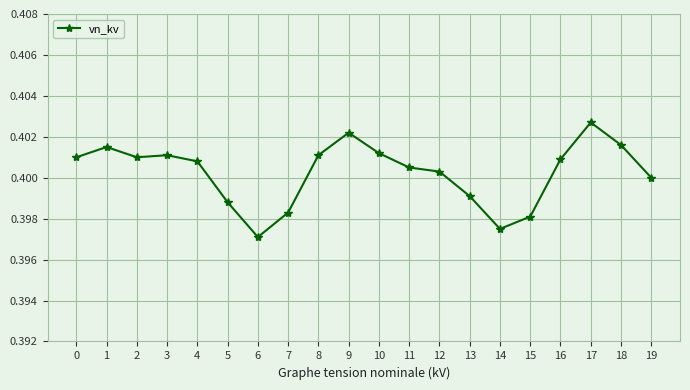

How many values are between 0 and 1?

20